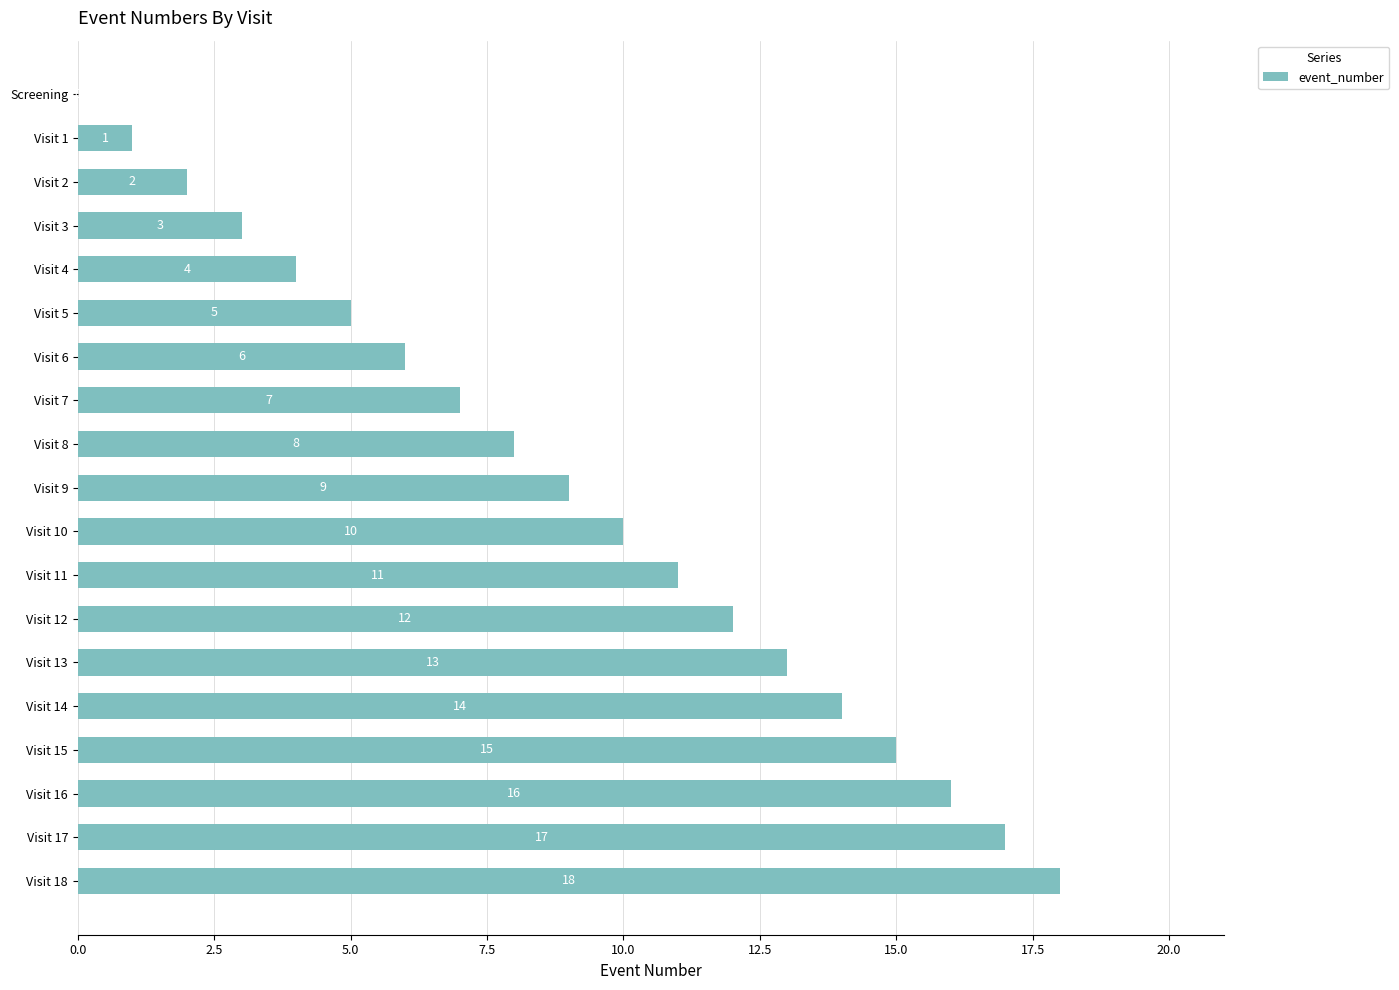

Where is the data nearest to the value 9?

Visit 9